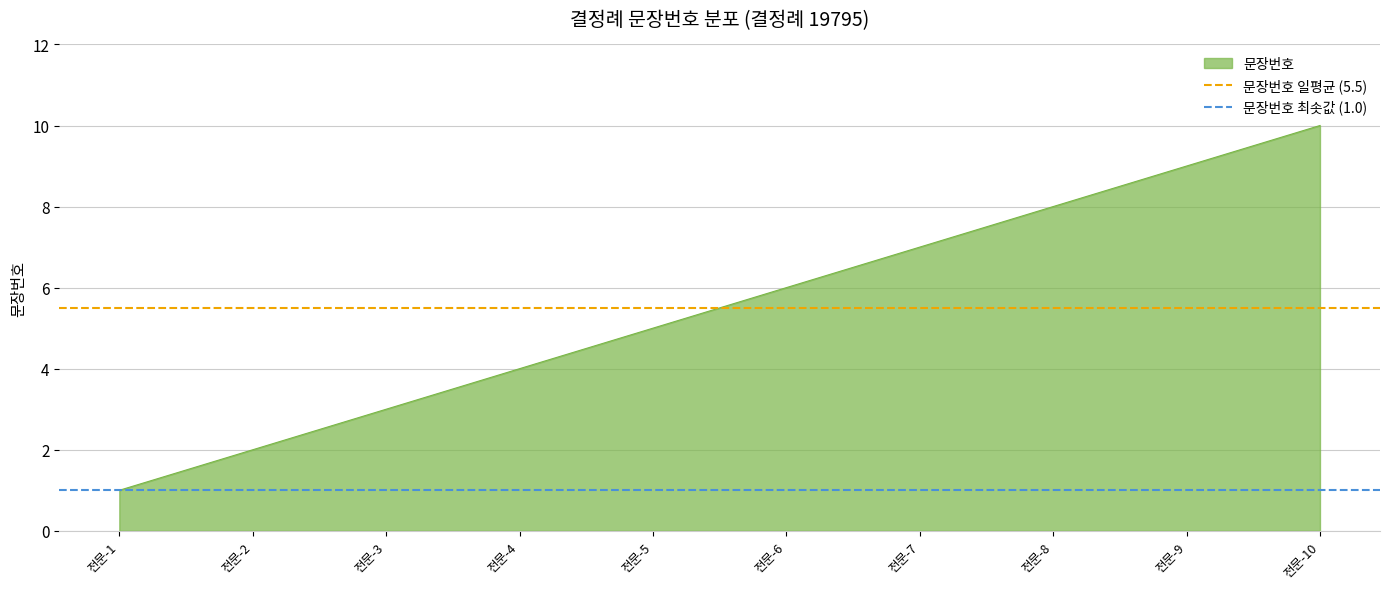

What is the average value of the 문장번호 최솟값 (1.0) series?

1.0